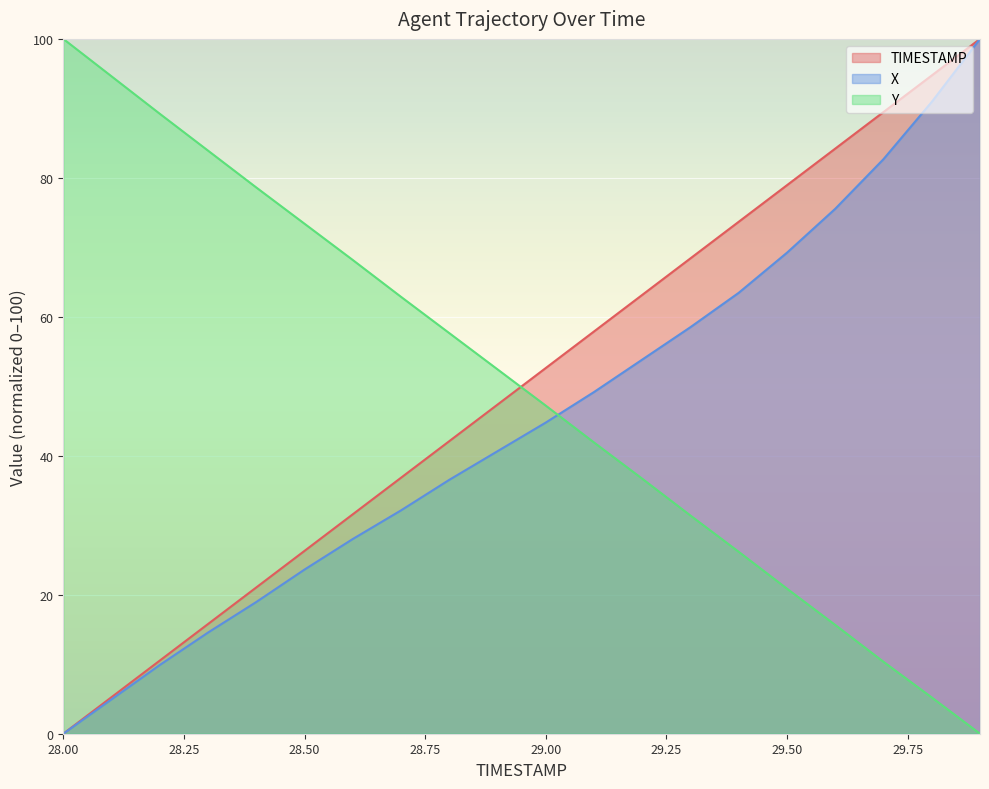

What is the sum of the TIMESTAMP values at 28.8 and 29.0?

94.7